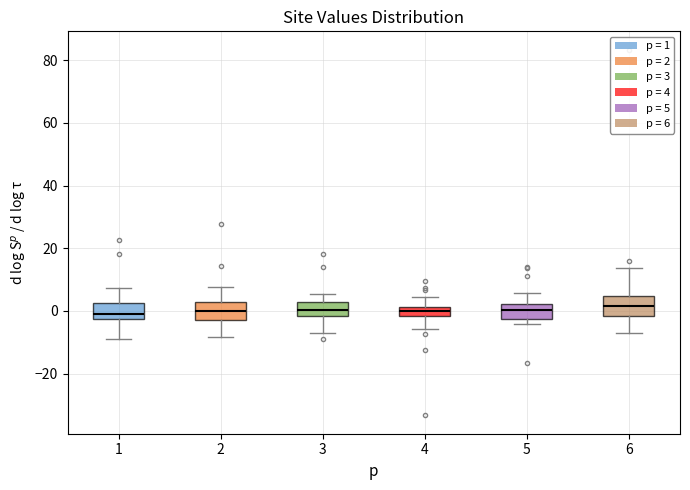

Where does the upper whisker of the box at x = 4 end on the y-axis? The values are not printed on the chart, so give them approximately, as read against the axis.

4